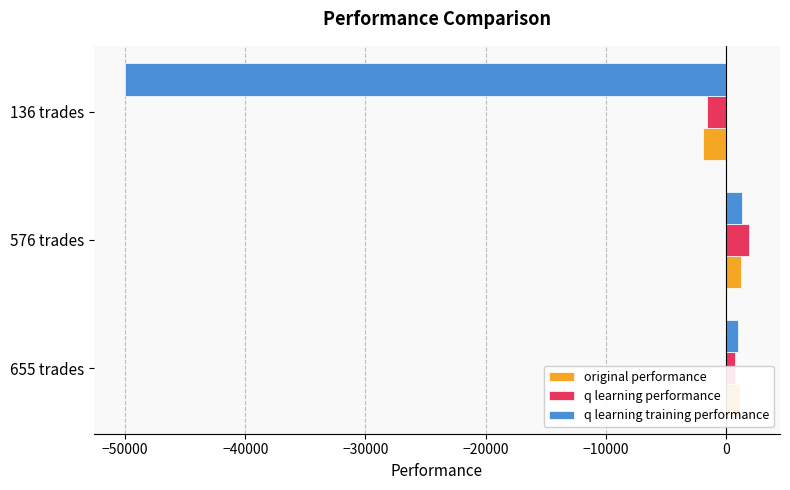

The value of q learning training performance at 136 trades is -50000.0. True or false?

True